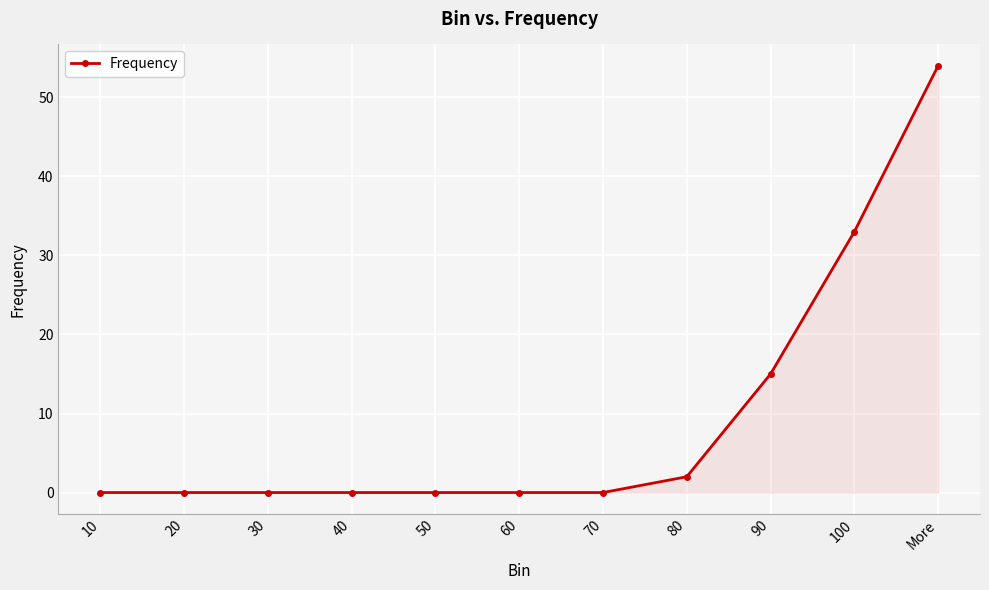

Reading left to right, what are all the values shown in this chart?

10=0	20=0	30=0	40=0	50=0	60=0	70=0	80=2	90=15	100=33	More=54